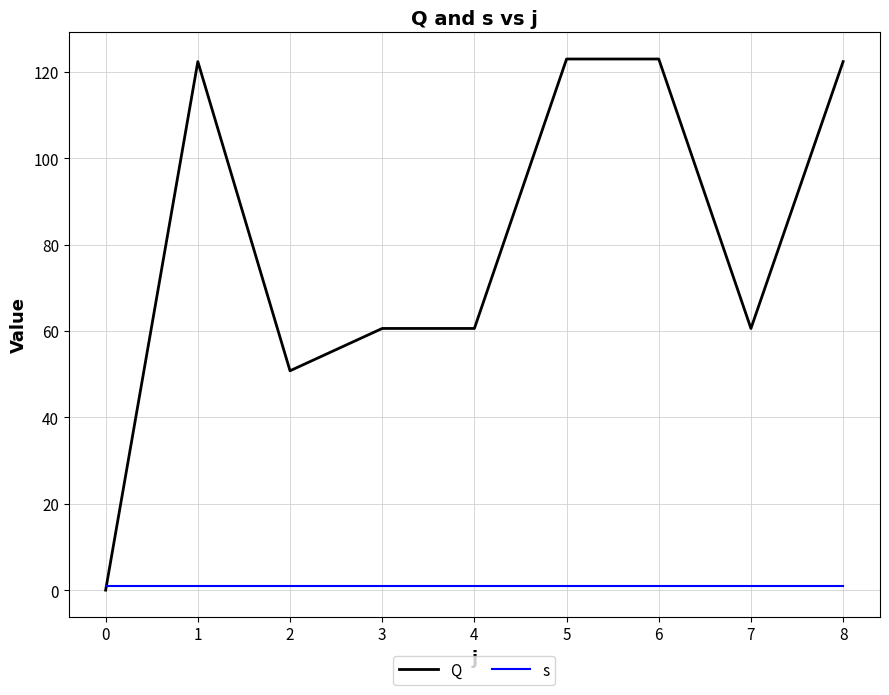

Which series has the largest range (max minus min)?

Q